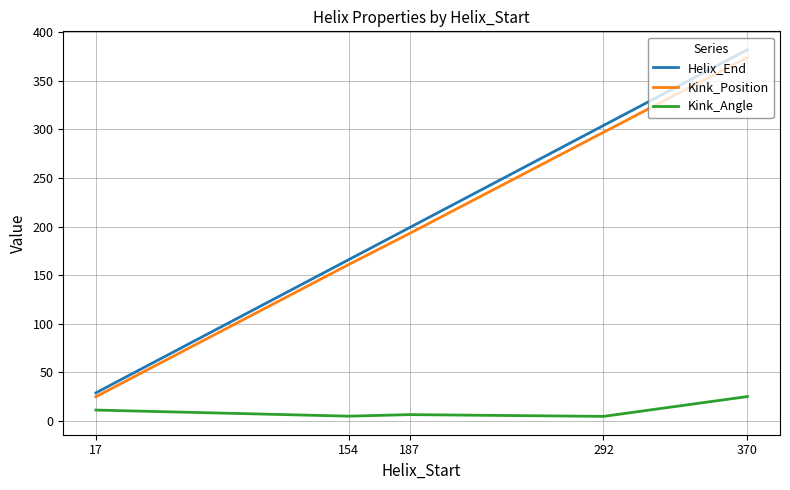

The value of Helix_End at 154 is 67.1. True or false?

False